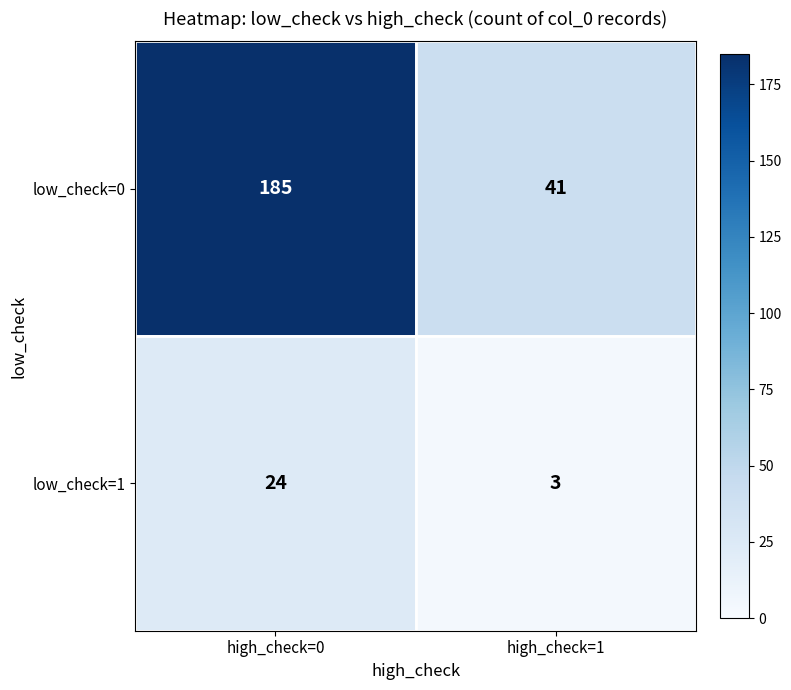

Read the low_check=1 value at high_check=0, to the nearest 5.

25